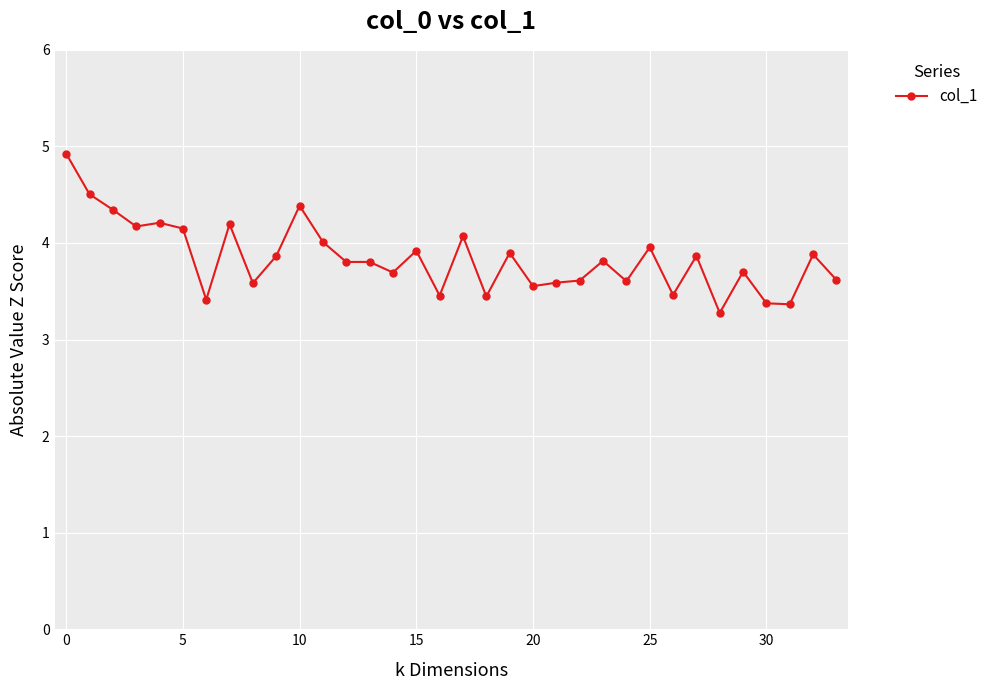

What is the value of the 1st point from the left?

4.9